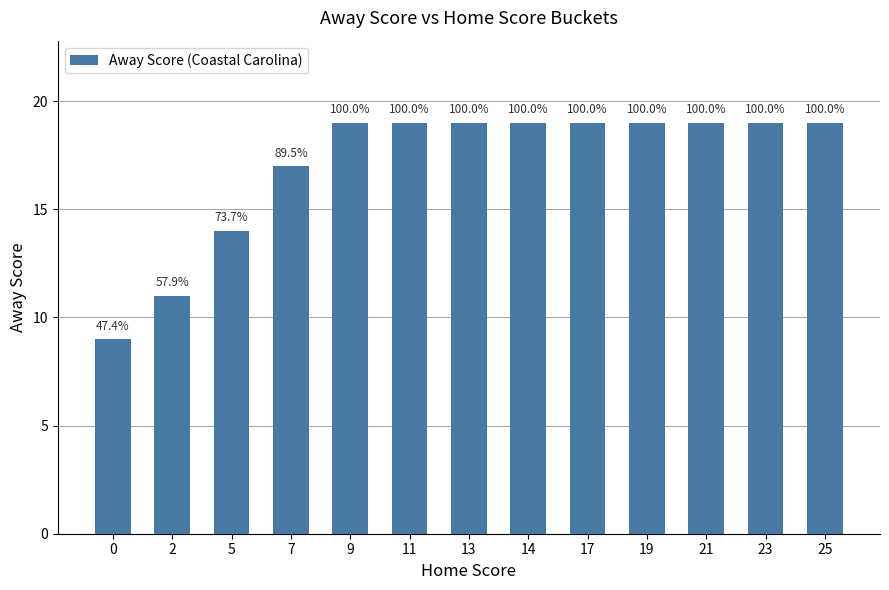

How many bars are there in total?

13